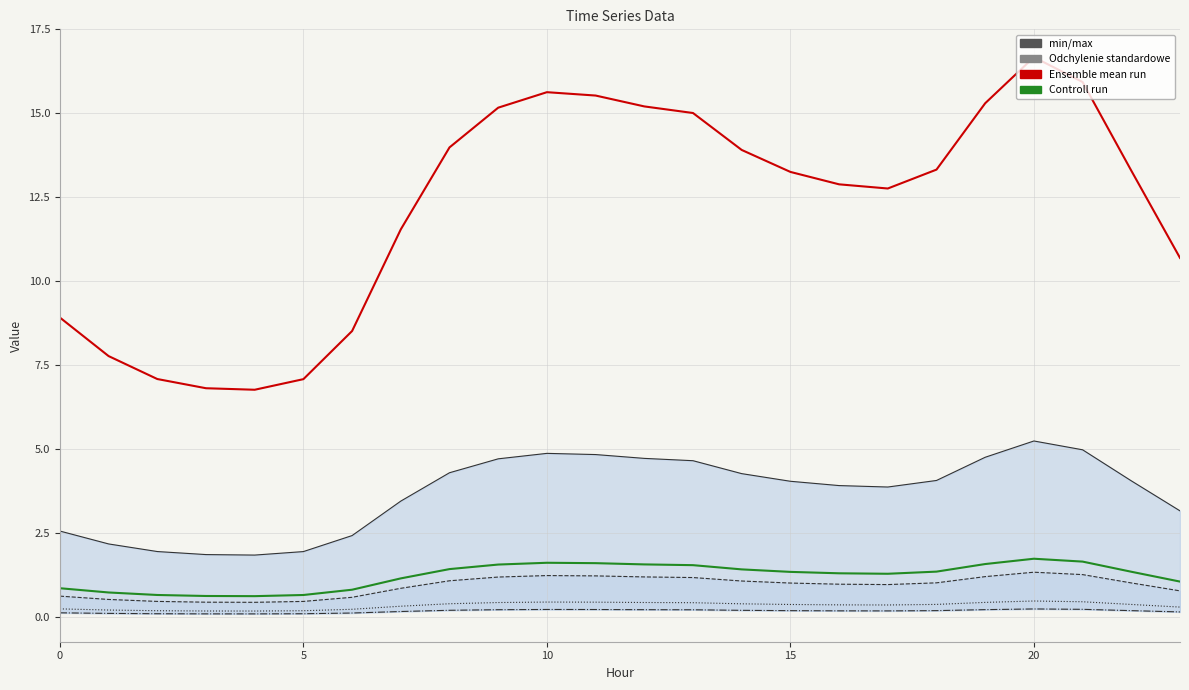

Reading left to right, list all the values displayed in this chart.

0: 0=2.6	1=2.2	2=2.0	3=1.9	4=1.9	5=2.0	6=2.4	7=3.5	8=4.3	9=4.7	10=4.9	11=4.8	12=4.7	13=4.7	14=4.3	15=4.1	16=3.9	17=3.9	18=4.1	19=4.8	20=5.3	21=5.0	22=4.1	23=3.2
1: 0=0.6	1=0.5	2=0.5	3=0.5	4=0.4	5=0.5	6=0.6	7=0.9	8=1.1	9=1.2	10=1.2	11=1.2	12=1.2	13=1.2	14=1.1	15=1.0	16=1.0	17=1.0	18=1.0	19=1.2	20=1.3	21=1.3	22=1.0	23=0.8
2: 0=0.3	1=0.2	2=0.2	3=0.2	4=0.2	5=0.2	6=0.2	7=0.3	8=0.4	9=0.4	10=0.5	11=0.5	12=0.4	13=0.4	14=0.4	15=0.4	16=0.4	17=0.4	18=0.4	19=0.4	20=0.5	21=0.5	22=0.4	23=0.3
3: 0=0.1	1=0.1	2=0.1	3=0.1	4=0.1	5=0.1	6=0.1	7=0.2	8=0.2	9=0.2	10=0.2	11=0.2	12=0.2	13=0.2	14=0.2	15=0.2	16=0.2	17=0.2	18=0.2	19=0.2	20=0.3	21=0.2	22=0.2	23=0.2
6: 0=8.9	1=7.8	2=7.1	3=6.8	4=6.8	5=7.1	6=8.5	7=11.5	8=14.0	9=15.2	10=15.6	11=15.5	12=15.2	13=15.0	14=13.9	15=13.3	16=12.9	17=12.8	18=13.3	19=15.3	20=16.7	21=15.9	22=13.3	23=10.7
10: 0=0.9	1=0.7	2=0.7	3=0.6	4=0.6	5=0.7	6=0.8	7=1.2	8=1.4	9=1.6	10=1.6	11=1.6	12=1.6	13=1.6	14=1.4	15=1.4	16=1.3	17=1.3	18=1.4	19=1.6	20=1.7	21=1.7	22=1.4	23=1.1